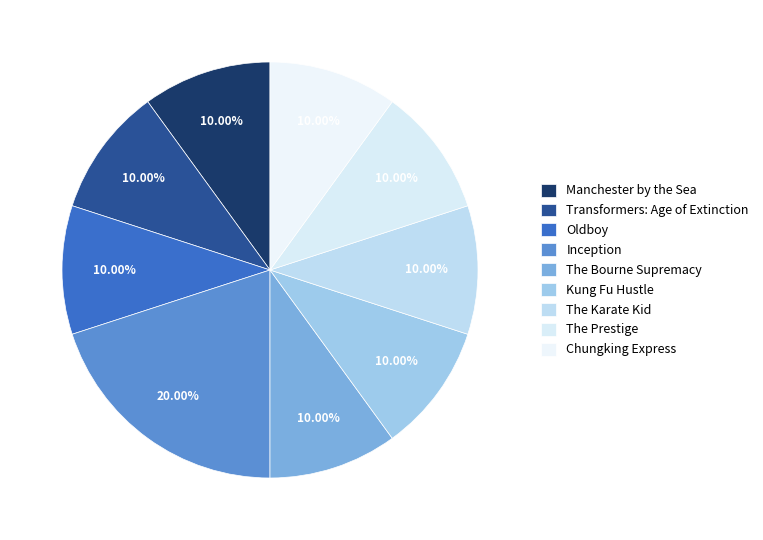

The Inception slice represents 12% of the pie. True or false?

False